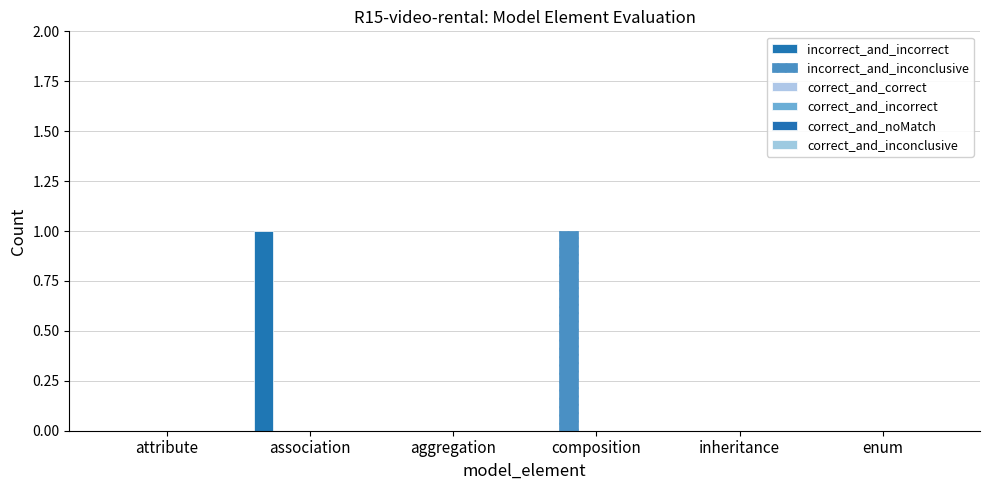

How many groups of bars are there?

6